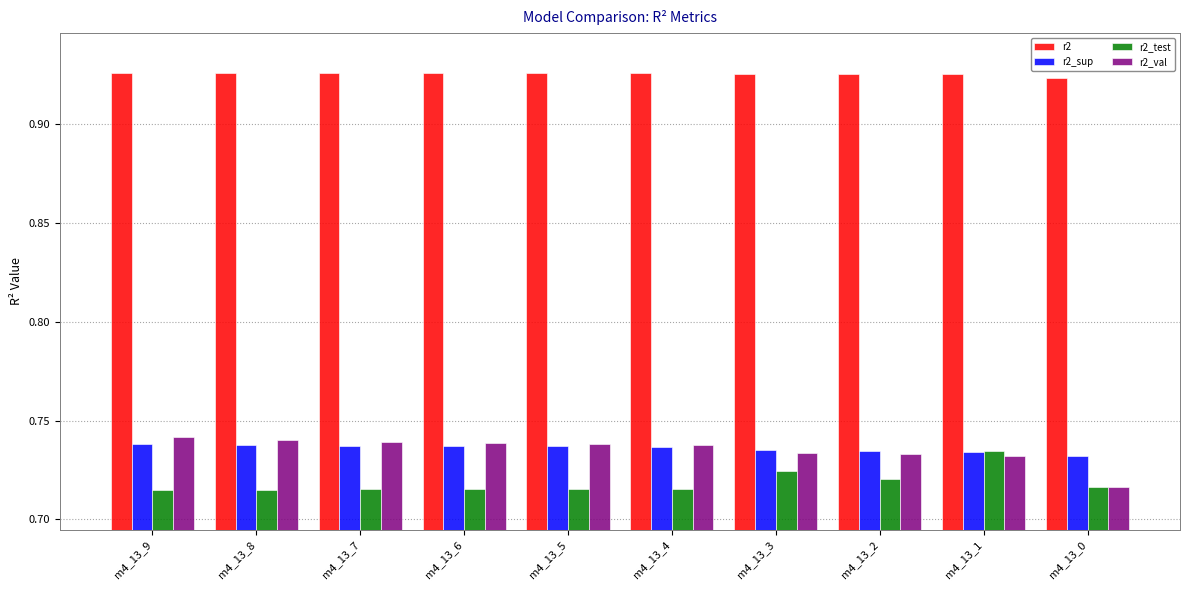

Which series has the largest total across all categories?

r2